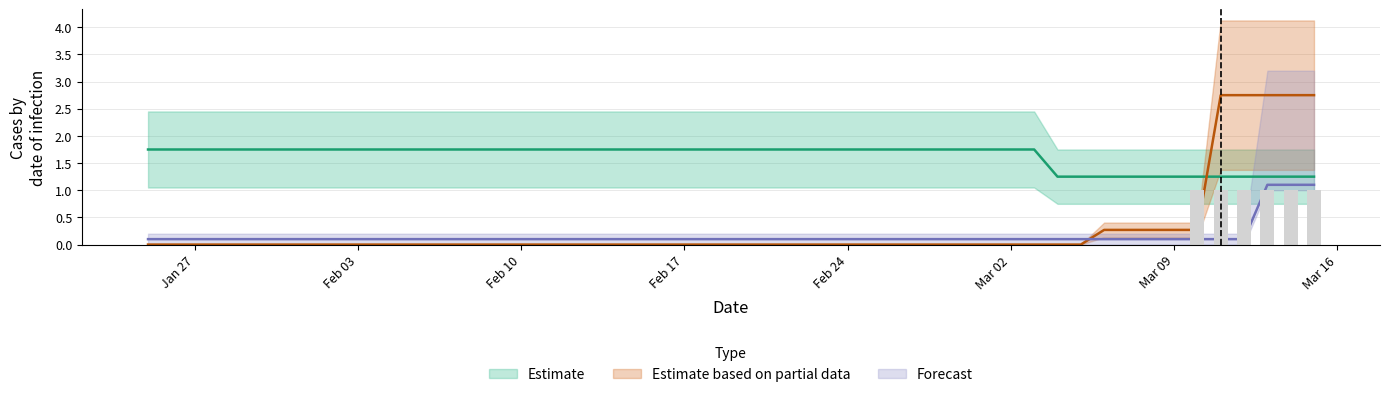

The value of s7 at 2020-02-21 is 0.1. True or false?

False